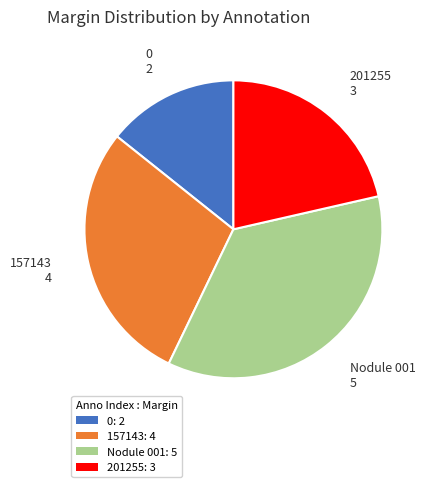

How many slices are in this pie chart?

4